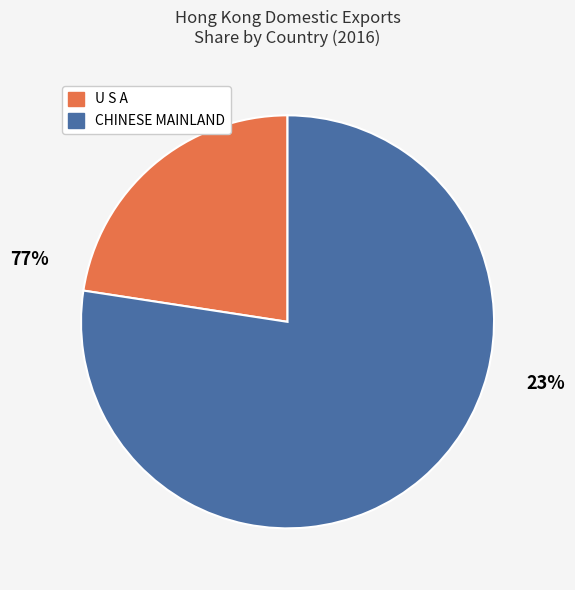

Is there any slice that represents more than half of the pie?

Yes